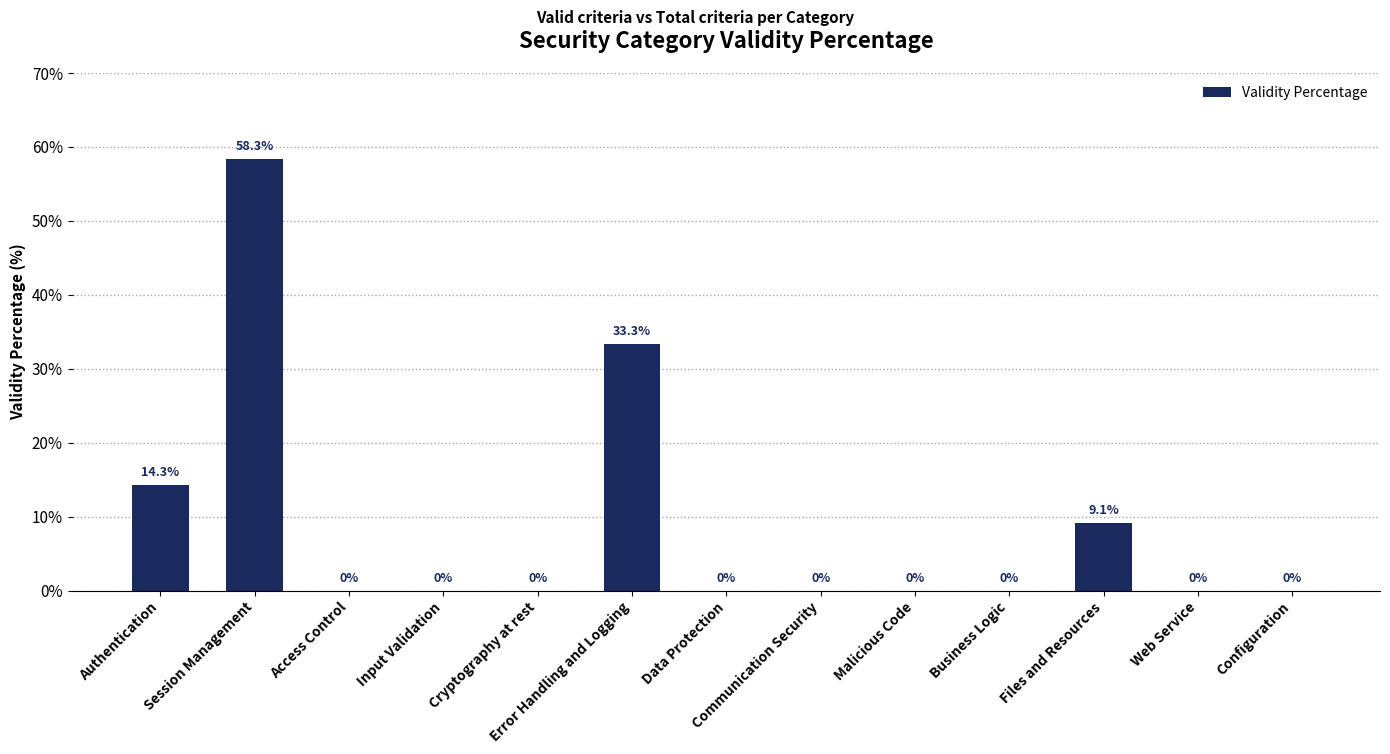

The value at Files and Resources is 9.1. True or false?

True